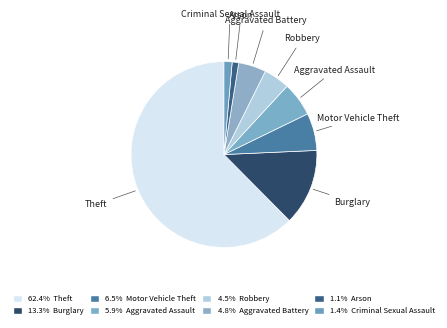

How many segments does this pie chart have?

8